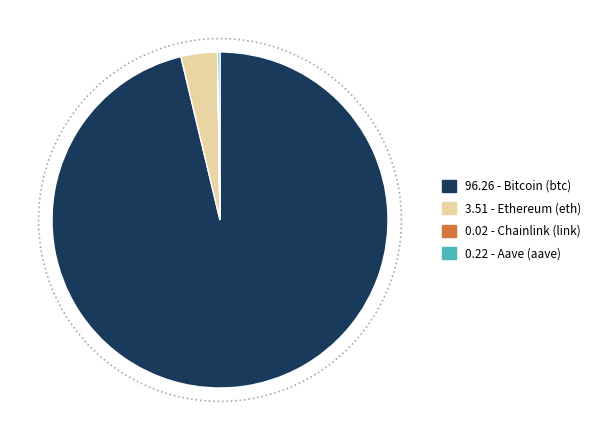

Which category has the biggest portion of the pie?

Bitcoin (btc)